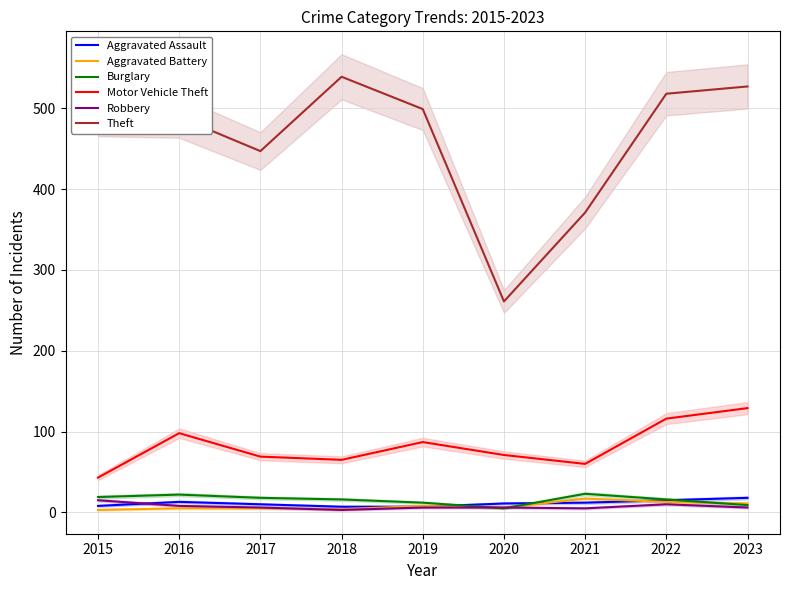

Where is the first local minimum for Theft?

2017